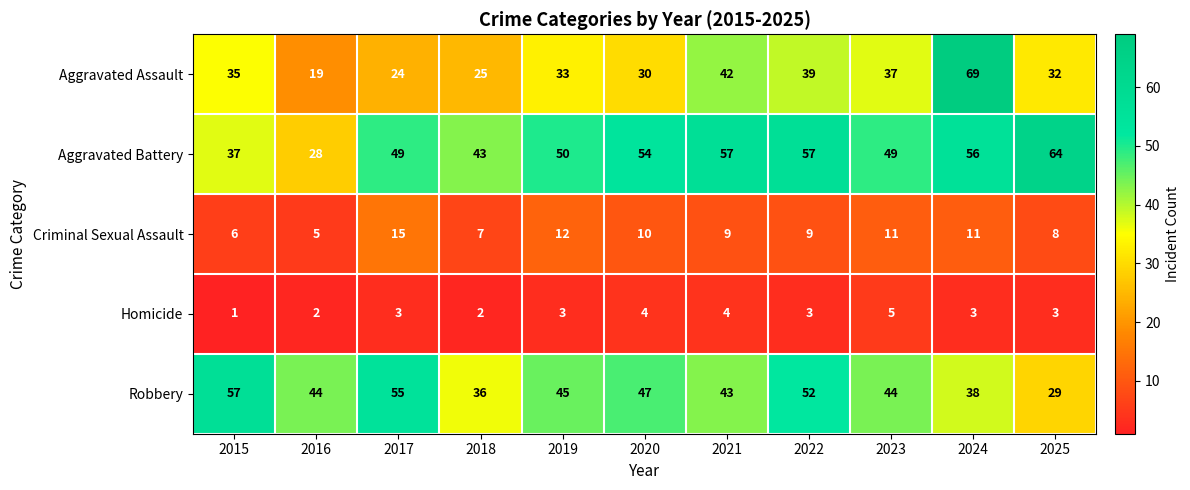

What is the total value across all series at 2023?

146